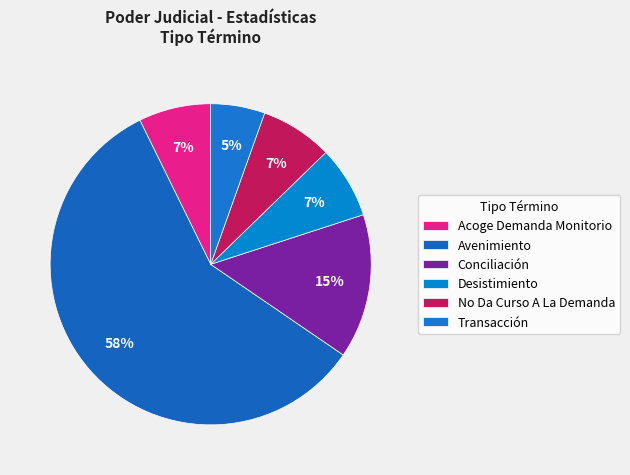

Which category accounts for the majority?

Avenimiento